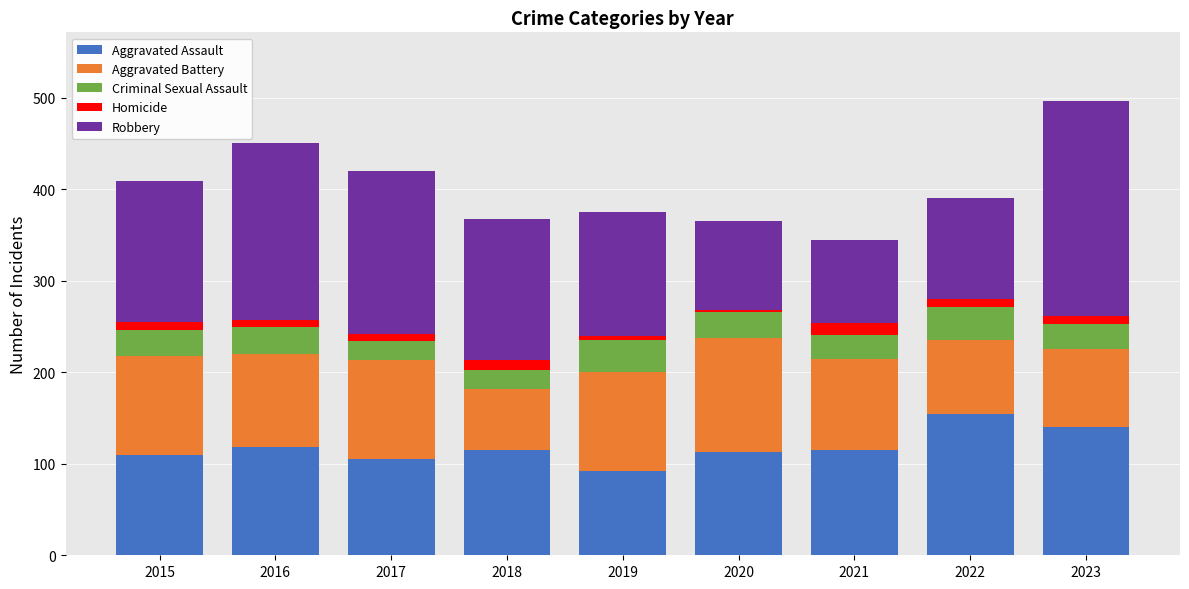

What is the difference between the second highest and second lowest values in the Aggravated Assault series?

35